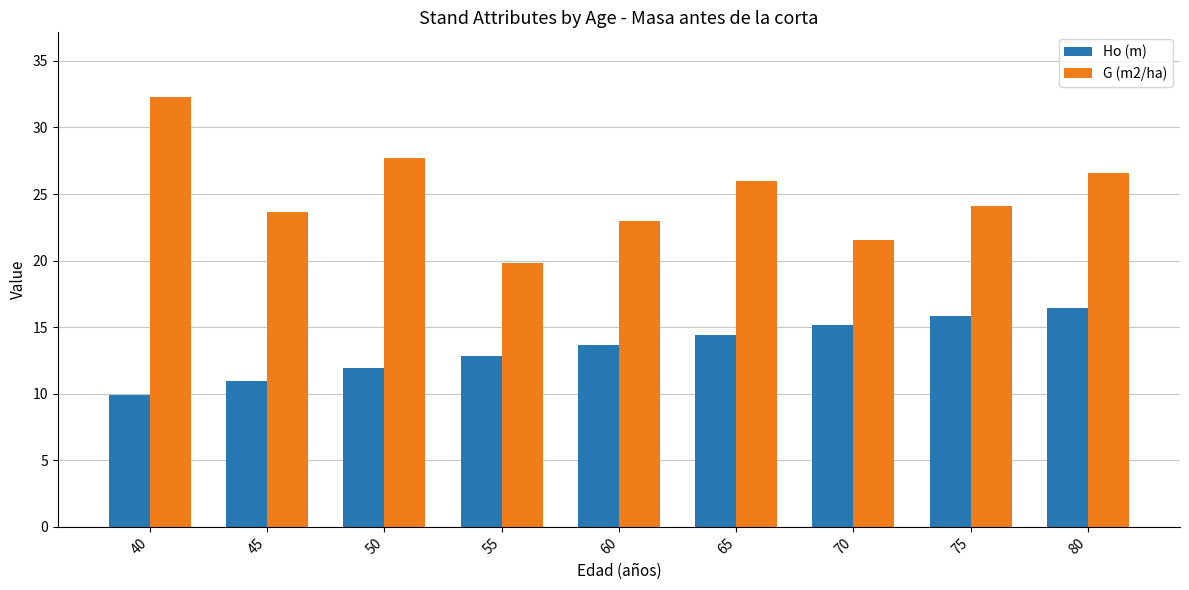

What is the average value of the Ho (m) series?

13.4